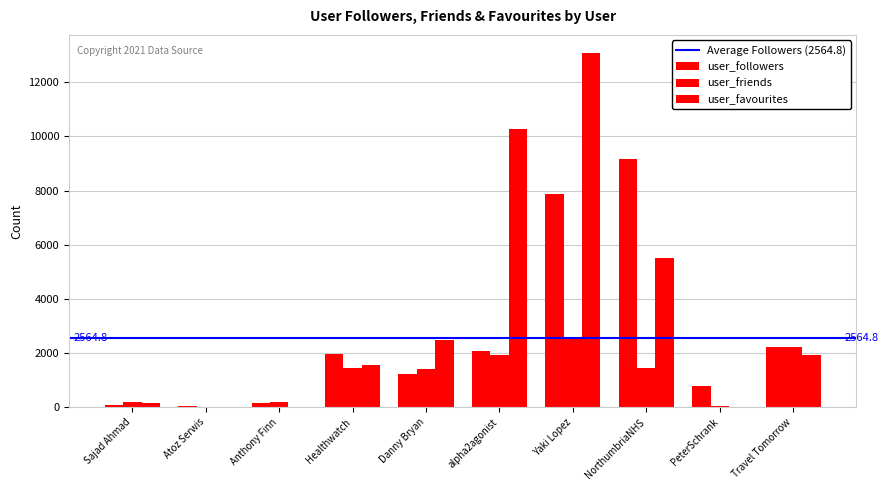

Which category has the highest value in the user_followers series?

NorthumbriaNHS